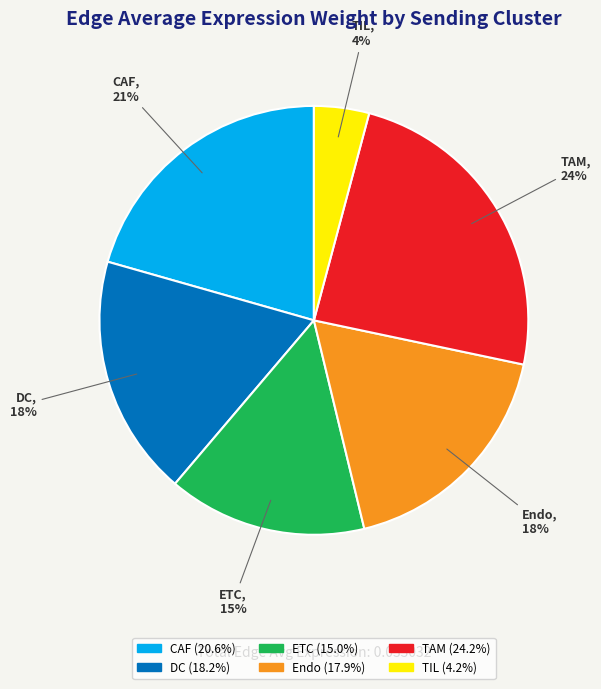

Count the number of slices in the pie.

6